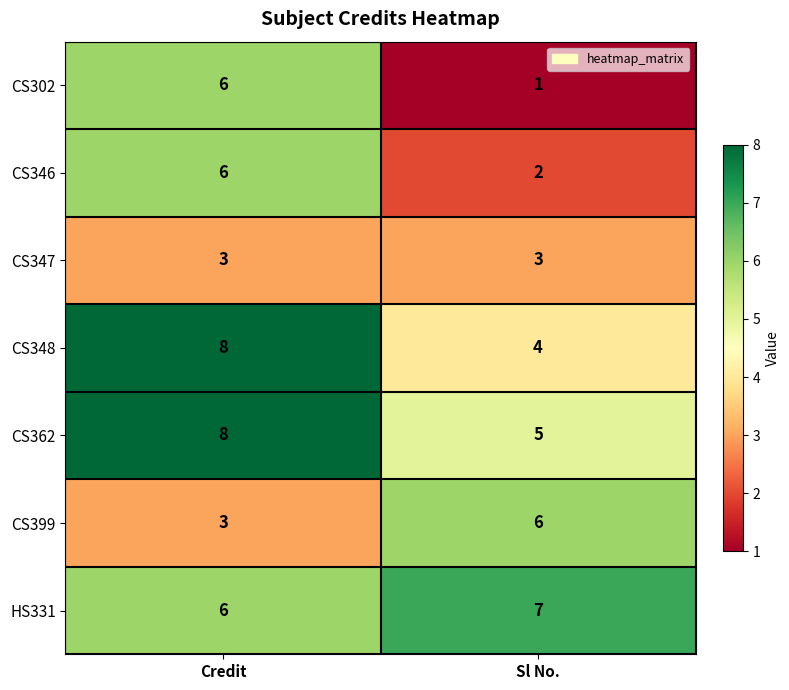

List the labels in order of HS331 value, largest first.

Sl No., Credit